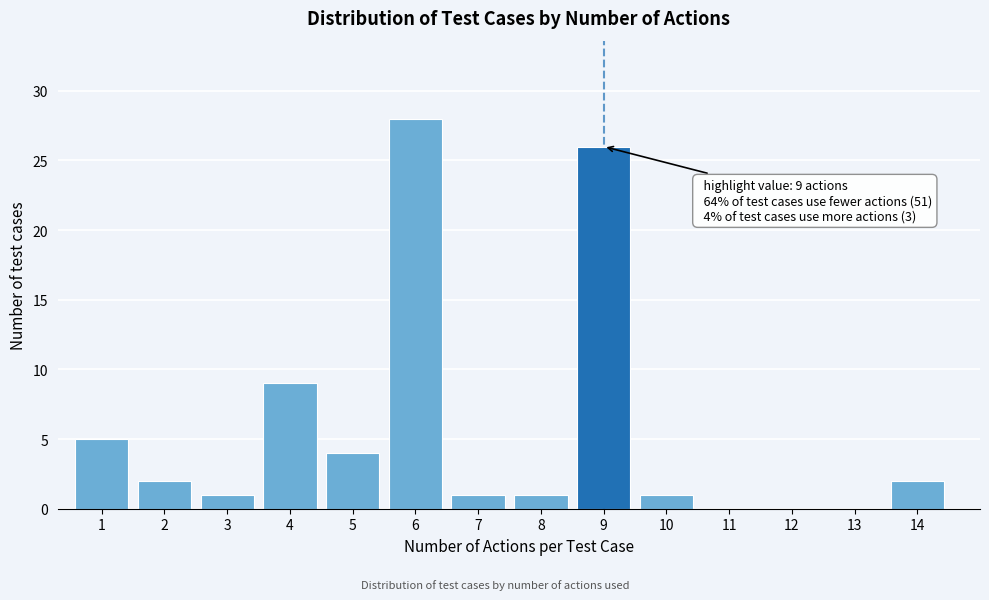

Reading right to left, what are all the values shown in this chart?

14=2	13=0	12=0	11=0	10=1	9=26	8=1	7=1	6=28	5=4	4=9	3=1	2=2	1=5